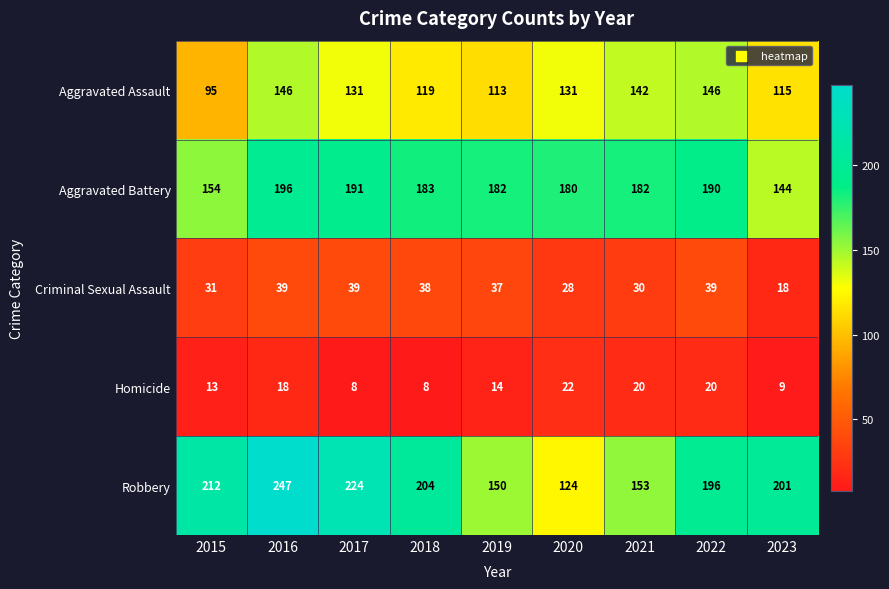

Rank the series by their maximum value, from lowest to highest.

Homicide, Criminal Sexual Assault, Aggravated Assault, Aggravated Battery, Robbery